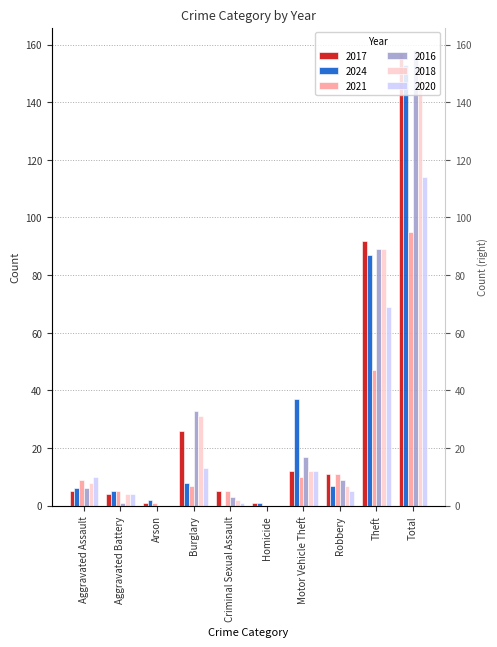

Between Homicide and Robbery, which series saw the biggest shift?

2021